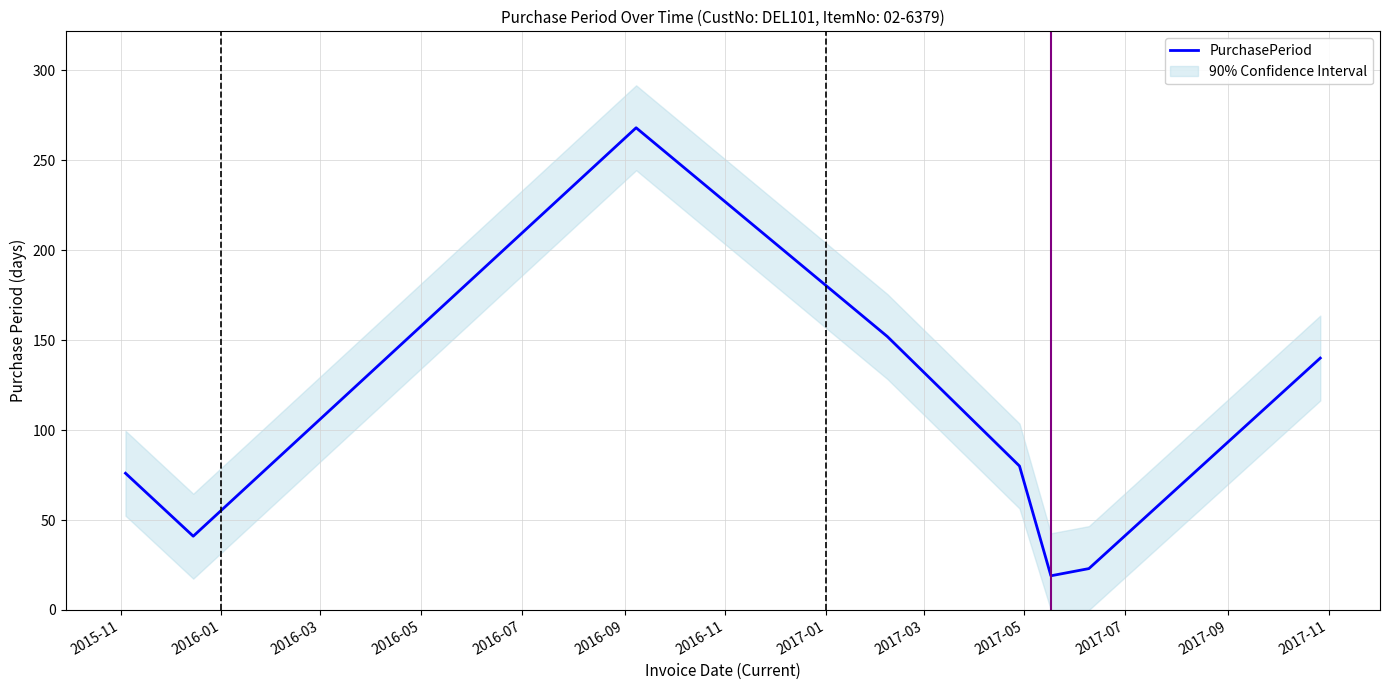

What is the minimum value for PurchasePeriod?

19